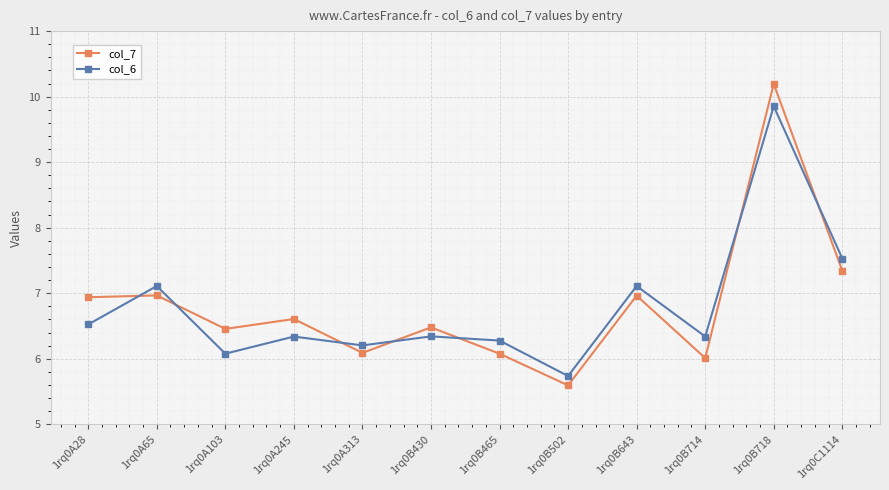

How many interior local valleys does the col_7 series have?

4